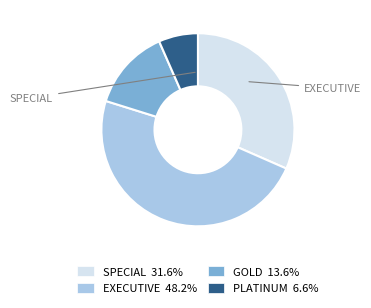

Does any single category account for the majority?

No